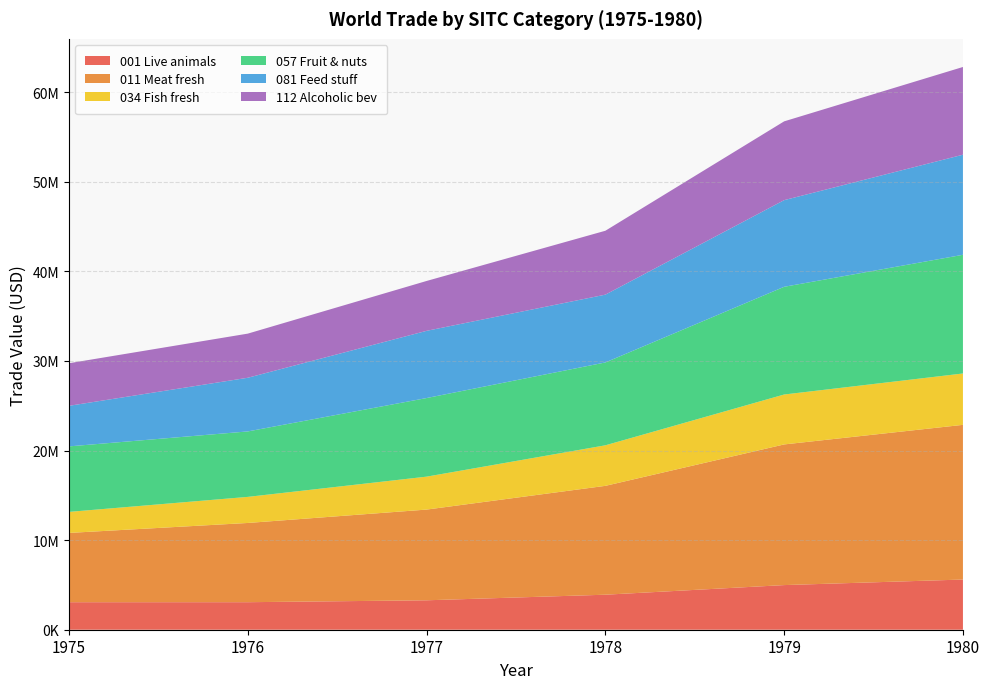

Reading left to right, transcribe all the data shown in this chart.

001 Live animals: 3070329	3071972	3284378	3908278	4982554	5601482
011 Meat fresh: 7735253	8844859	10126095	12151774	15700607	17266988
034 Fish fresh: 2348113	2911168	3675613	4524395	5572237	5733127
057 Fruit & nuts: 7310329	7306687	8774017	9249669	12023061	13248121
081 Feed stuff: 4529784	5990731	7502128	7567435	9671659	11171103
112 Alcoholic bev: 4751944	4925615	5565829	7132321	8794777	9793207